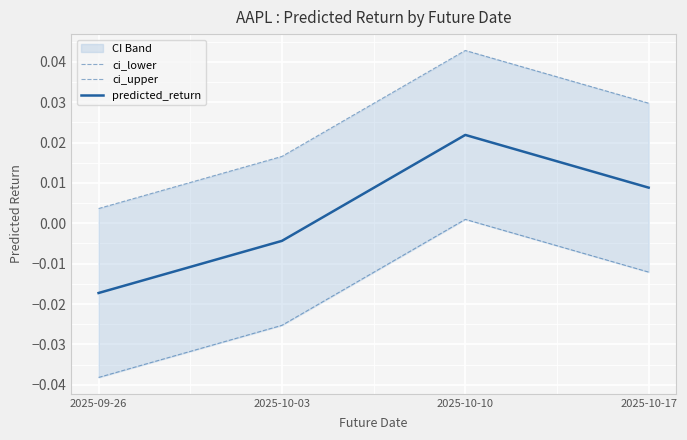

True or false: ci_upper and predicted_return intersect in this chart.

False